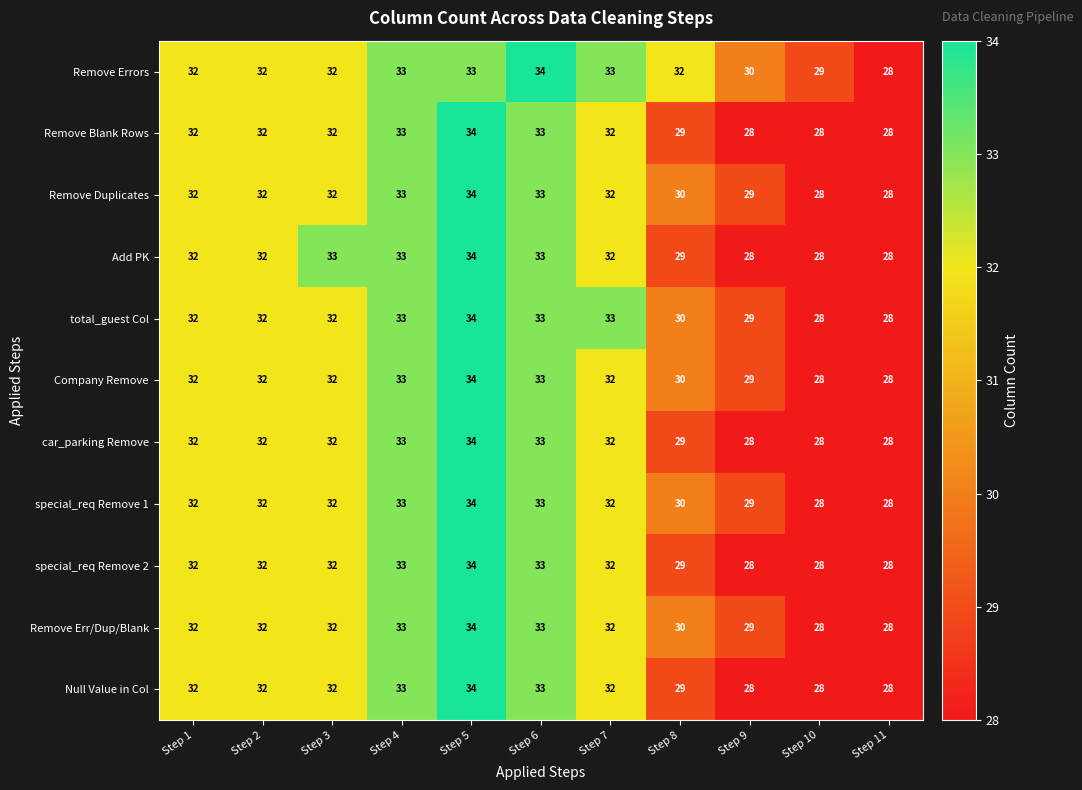

What is the maximum value for car_parking Remove?

34